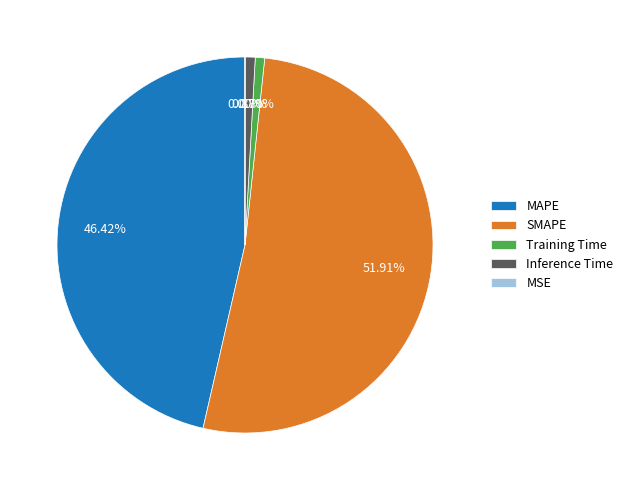

What is the largest slice in the pie chart?

SMAPE